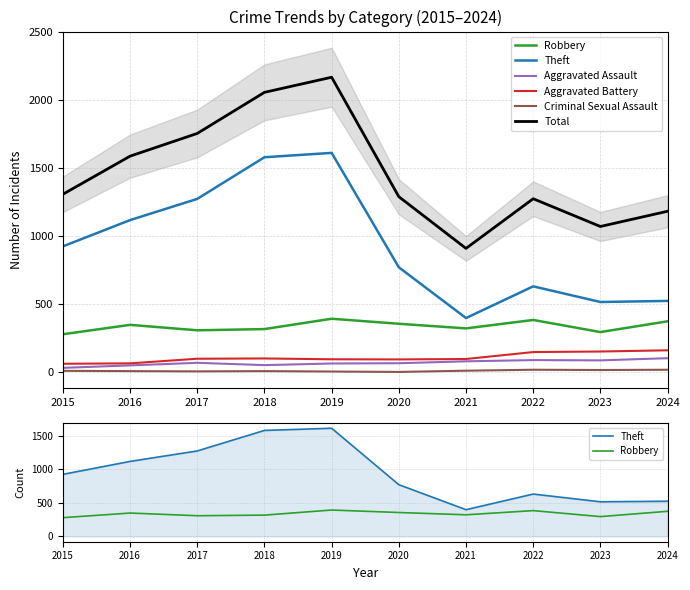

How many interior local peaks does the Total series have?

2